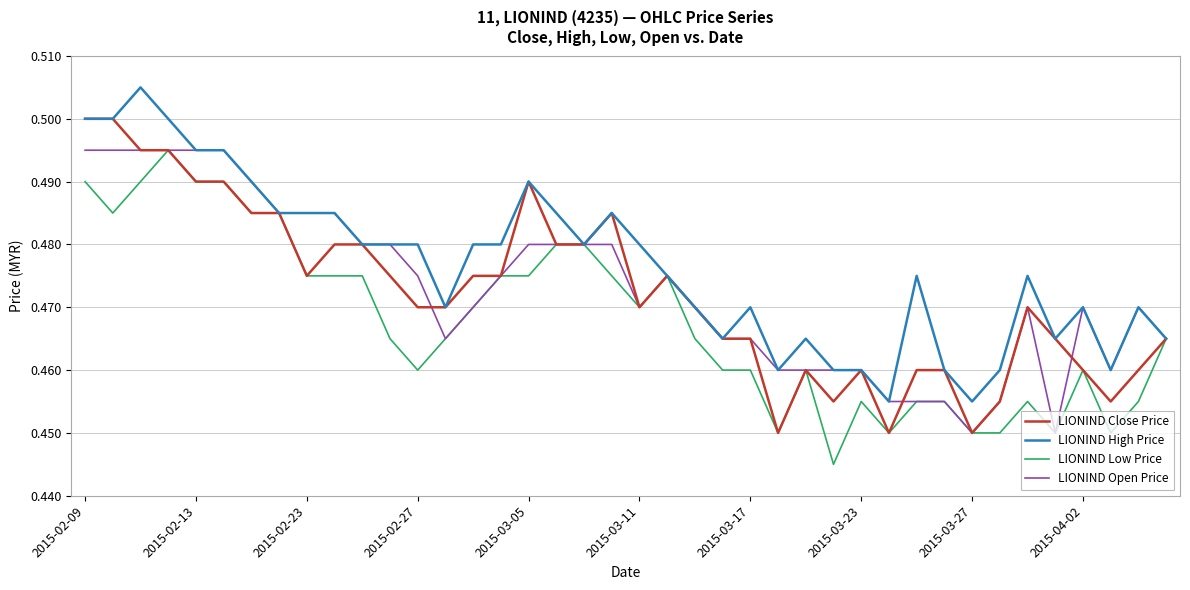

Which series has the largest total across all categories?

LIONIND High Price